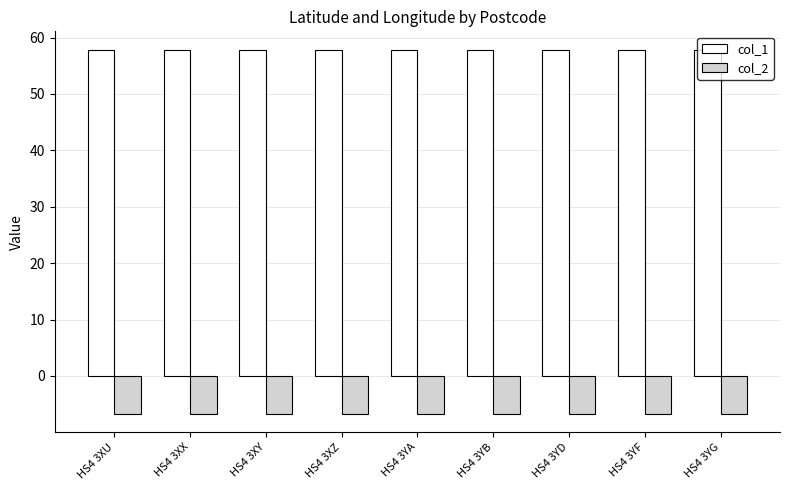

What is the label of the 6th bar from the left?

HS4 3YB